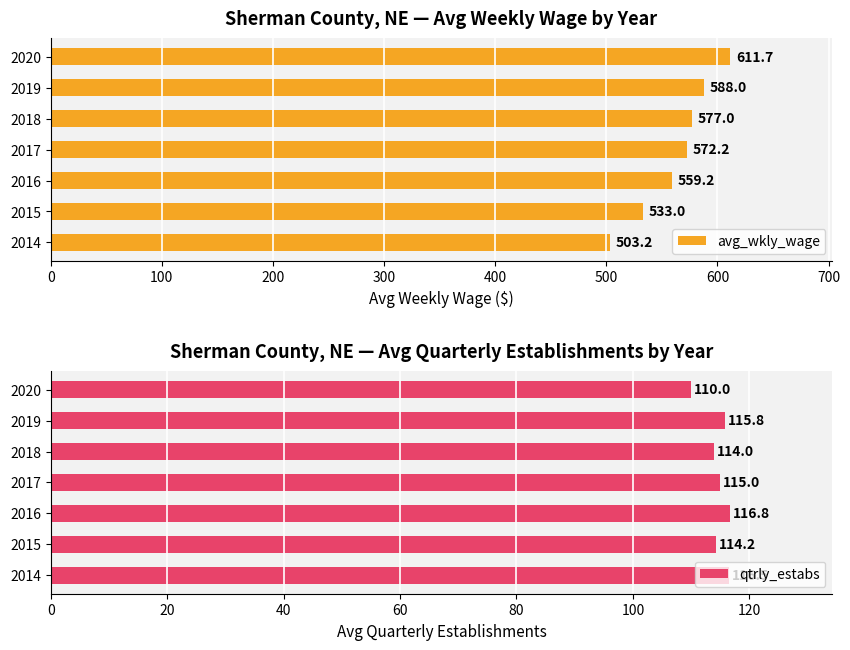

How many avg_wkly_wage values are between 533 and 588?

5